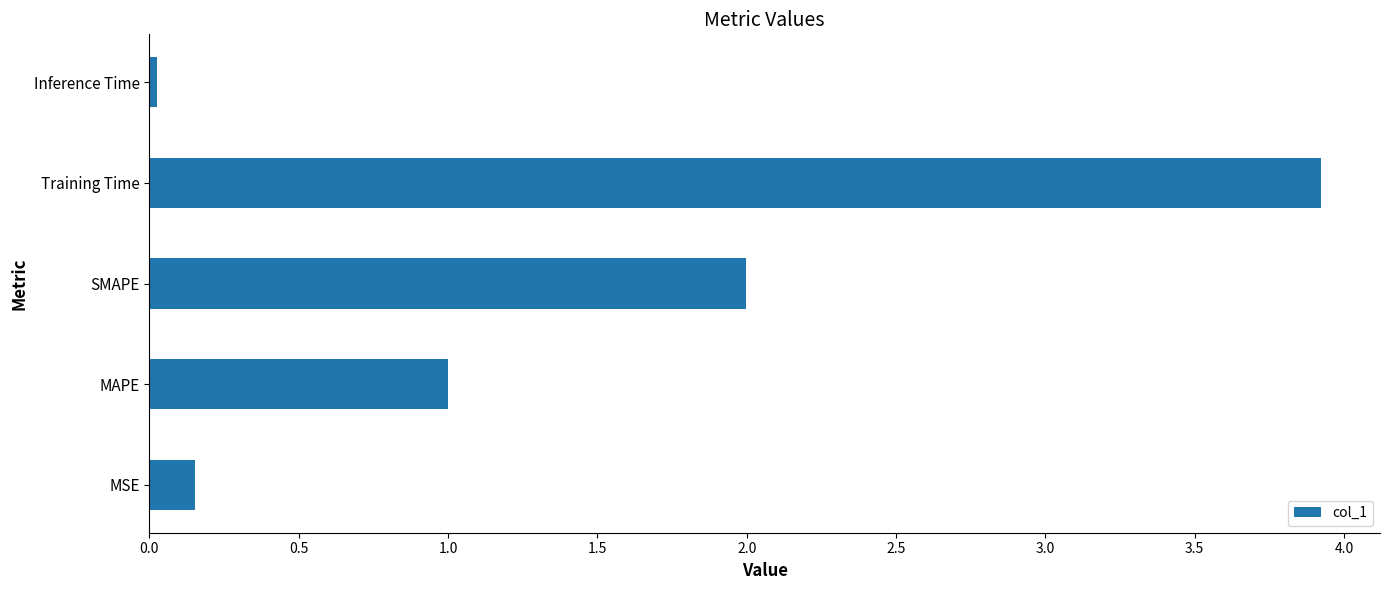

The chart shows a value of 1.5 at MAPE. True or false?

False